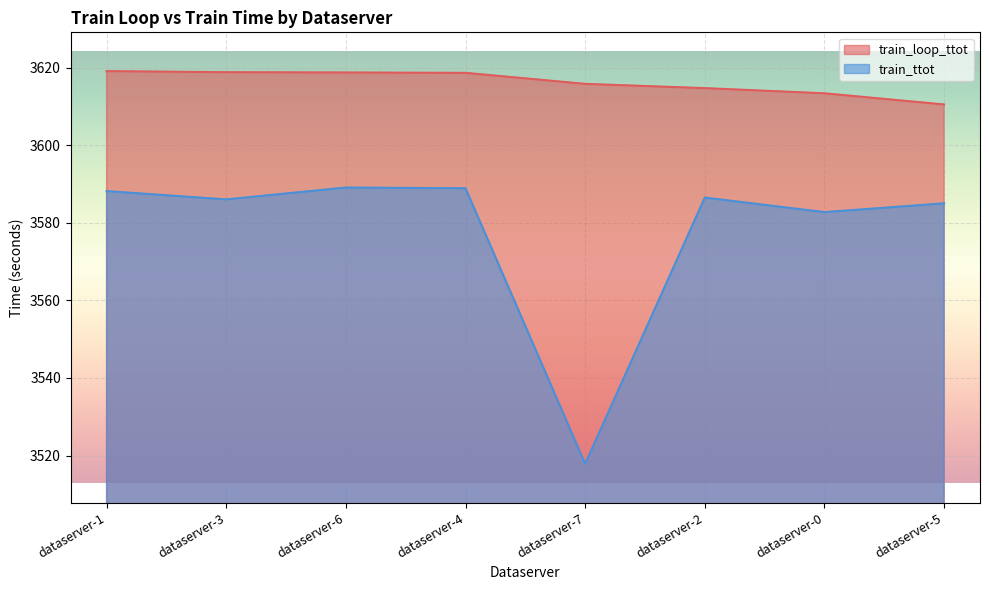

What is the minimum value for train_loop_ttot?

3610.5